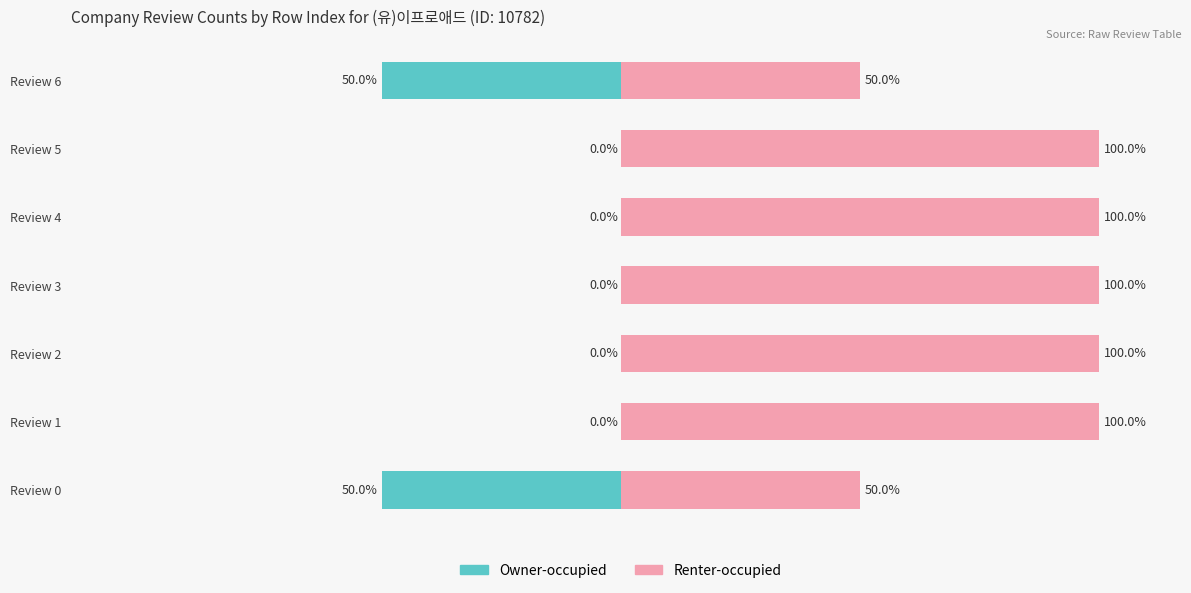

What is the difference between the maximum and second lowest values in the Owner-occupied series?

50